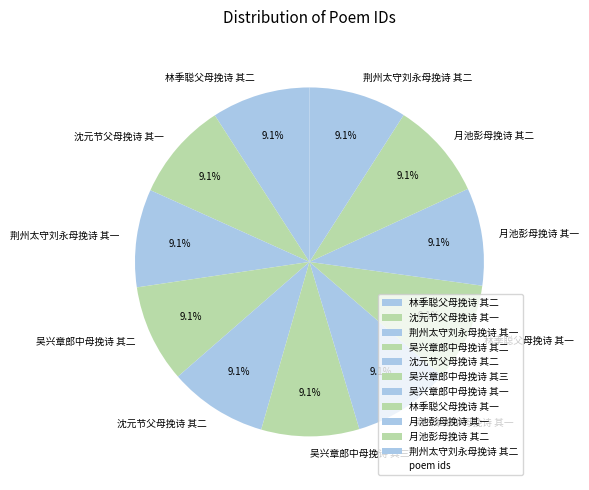

What is the ratio of the value at 吴兴章郎中母挽诗 其三 to the value at 吴兴章郎中母挽诗 其一?

1.0